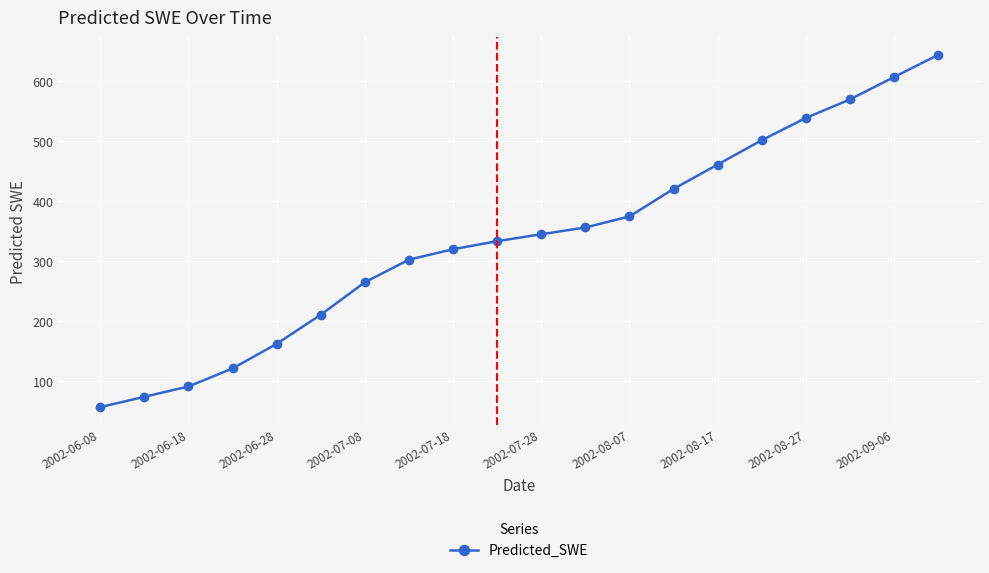

Does the chart have visible grid lines?

Yes